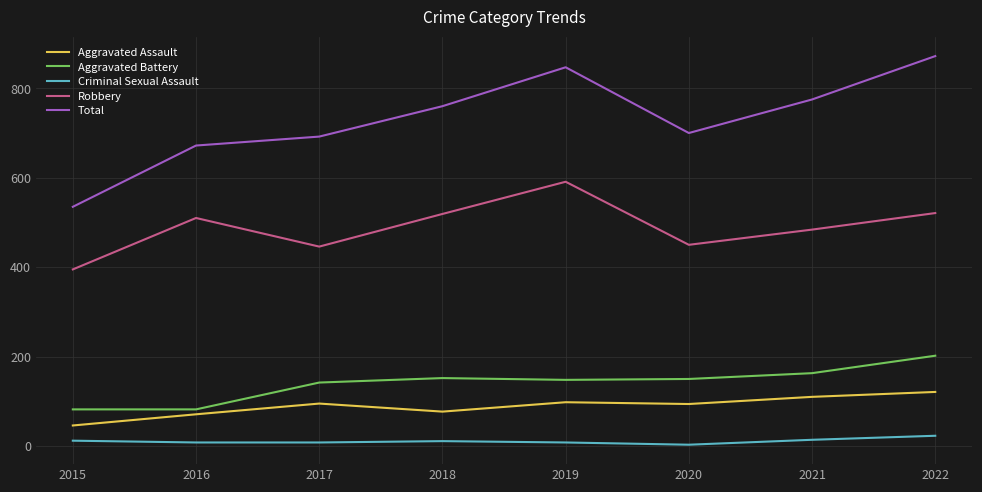

Between 2019 and 2020, which series saw the biggest shift?

Total